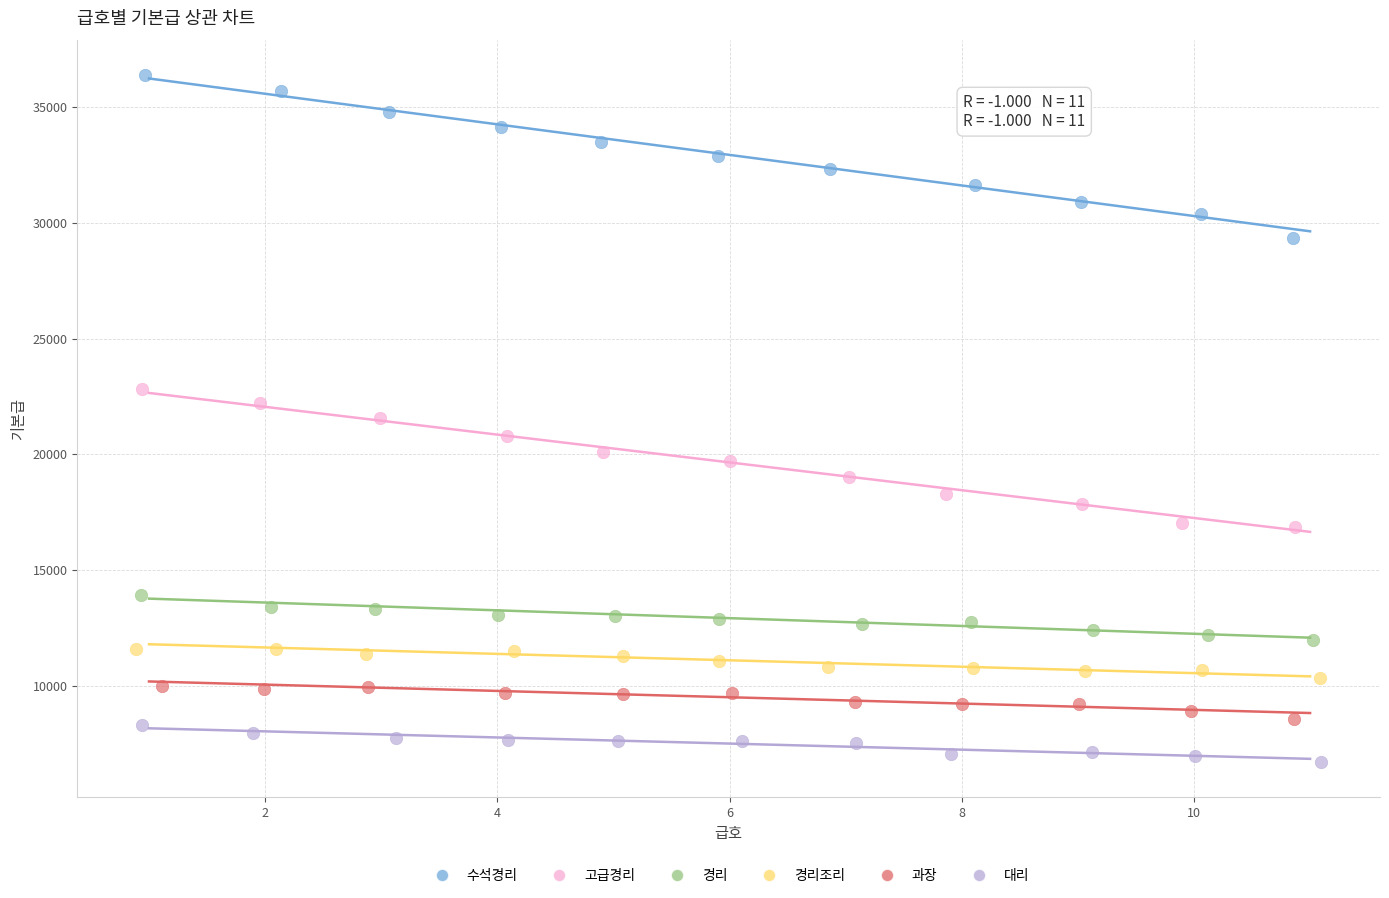

Which series reaches the maximum Y coordinate?

수석경리